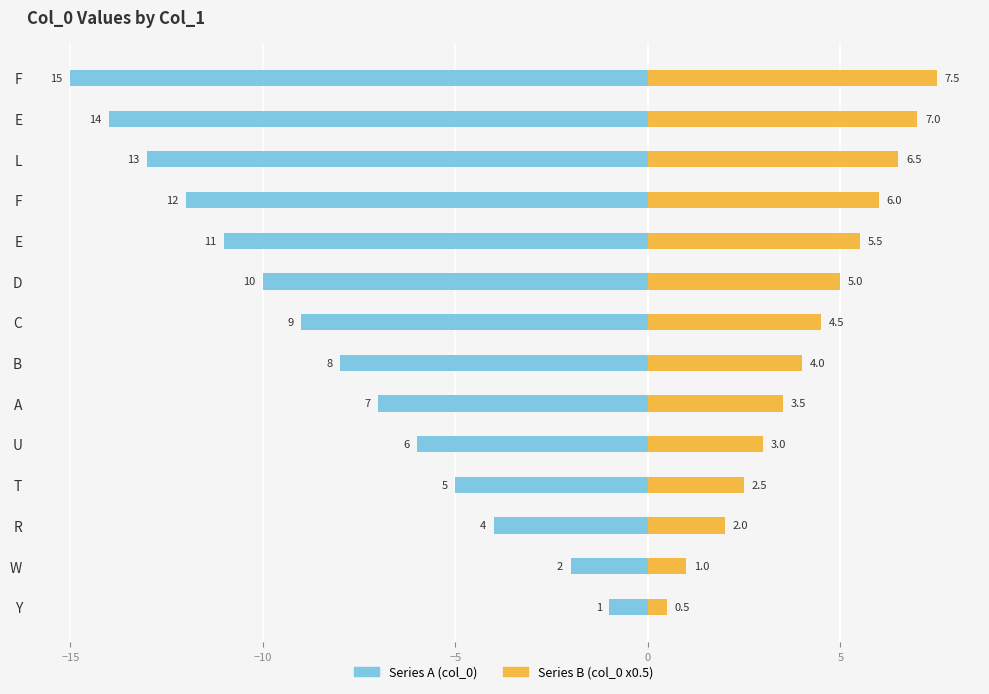

Does the chart contain stacked bars?

No